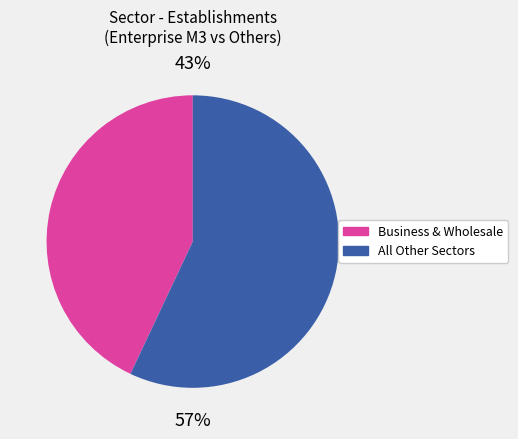

Is there any slice that represents more than half of the pie?

Yes